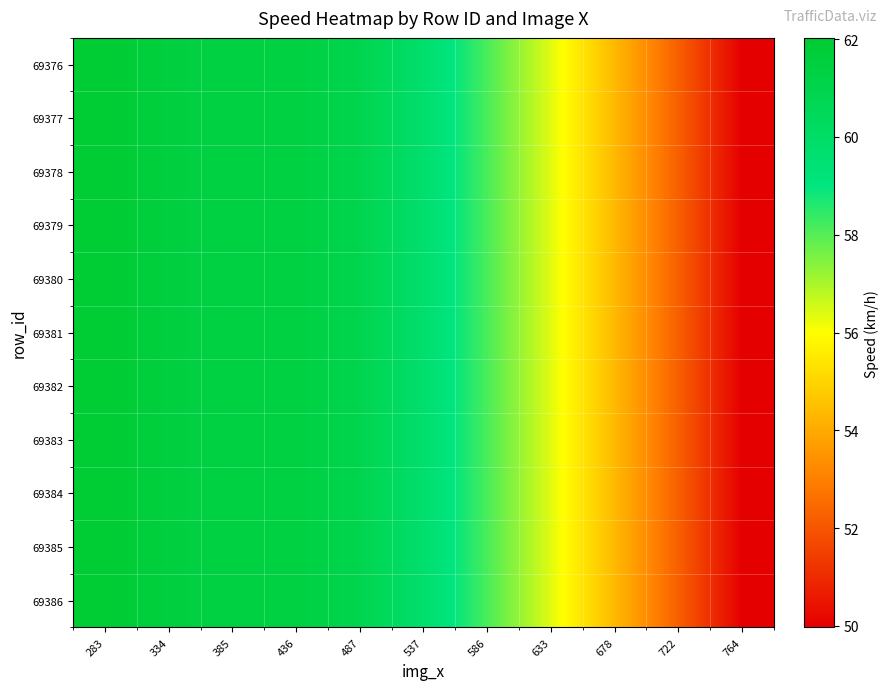

Reading left to right, transcribe all the data shown in this chart.

69376: 283=62.0	334=61.5	385=61.4	436=61.4	487=60.9	537=59.8	586=58.1	633=56.4	678=54.4	722=52.2	764=50.0
69377: 283=62.0	334=61.5	385=61.4	436=61.4	487=60.9	537=59.8	586=58.1	633=56.4	678=54.4	722=52.2	764=50.0
69378: 283=62.0	334=61.5	385=61.4	436=61.4	487=60.9	537=59.8	586=58.1	633=56.4	678=54.4	722=52.2	764=50.0
69379: 283=62.0	334=61.5	385=61.4	436=61.4	487=60.9	537=59.8	586=58.1	633=56.4	678=54.4	722=52.2	764=50.0
69380: 283=62.0	334=61.5	385=61.4	436=61.4	487=60.9	537=59.8	586=58.1	633=56.4	678=54.4	722=52.2	764=50.0
69381: 283=62.0	334=61.5	385=61.4	436=61.4	487=60.9	537=59.8	586=58.1	633=56.4	678=54.4	722=52.2	764=50.0
69382: 283=62.0	334=61.5	385=61.4	436=61.4	487=60.9	537=59.8	586=58.1	633=56.4	678=54.4	722=52.2	764=50.0
69383: 283=62.0	334=61.5	385=61.4	436=61.4	487=60.9	537=59.8	586=58.1	633=56.4	678=54.4	722=52.2	764=50.0
69384: 283=62.0	334=61.5	385=61.4	436=61.4	487=60.9	537=59.8	586=58.1	633=56.4	678=54.4	722=52.2	764=50.0
69385: 283=62.0	334=61.5	385=61.4	436=61.4	487=60.9	537=59.8	586=58.1	633=56.4	678=54.4	722=52.2	764=50.0
69386: 283=62.0	334=61.5	385=61.4	436=61.4	487=60.9	537=59.8	586=58.1	633=56.4	678=54.4	722=52.2	764=50.0